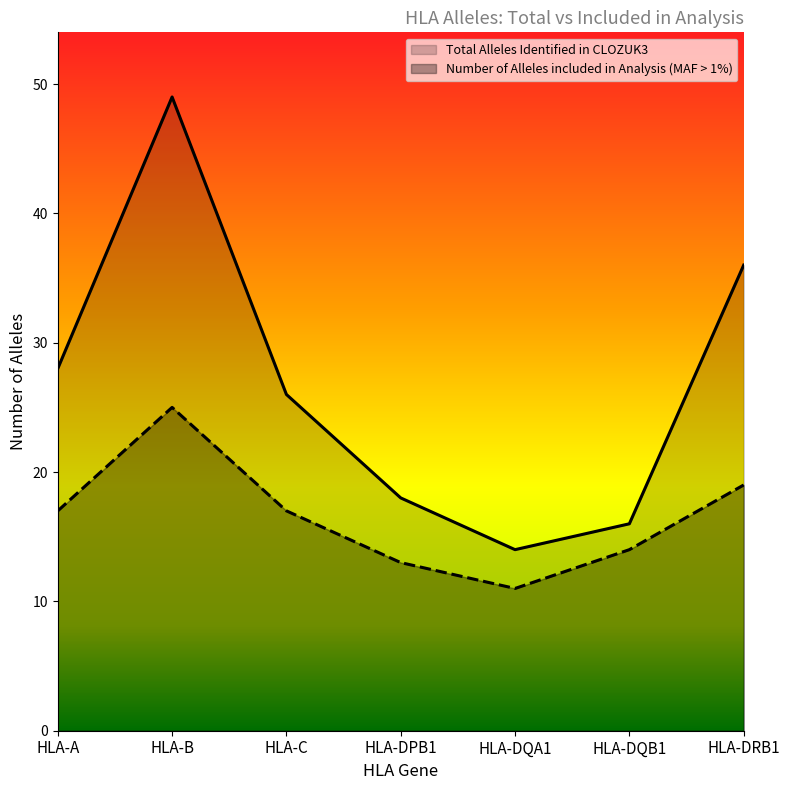

How many lines are shown in the chart?

2